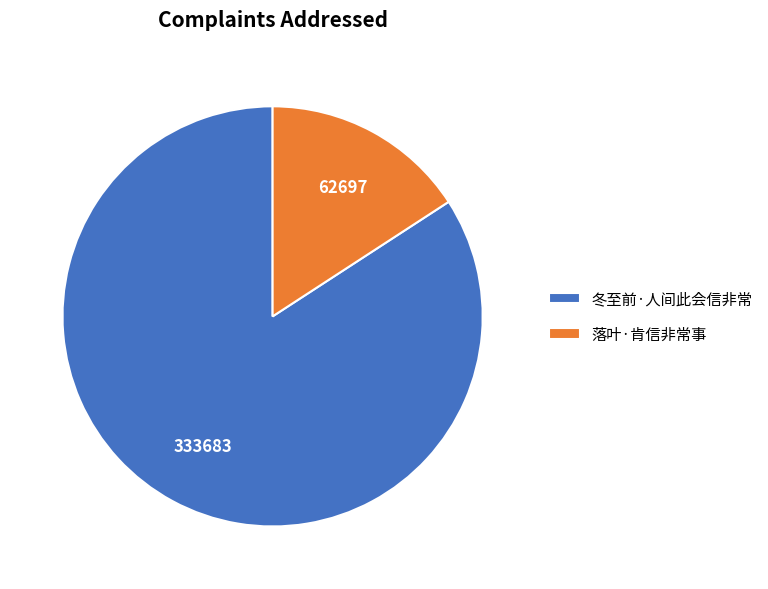

Is the sum of 冬至前·人间此会信非常 and 落叶·肯信非常事 greater than half?

Yes